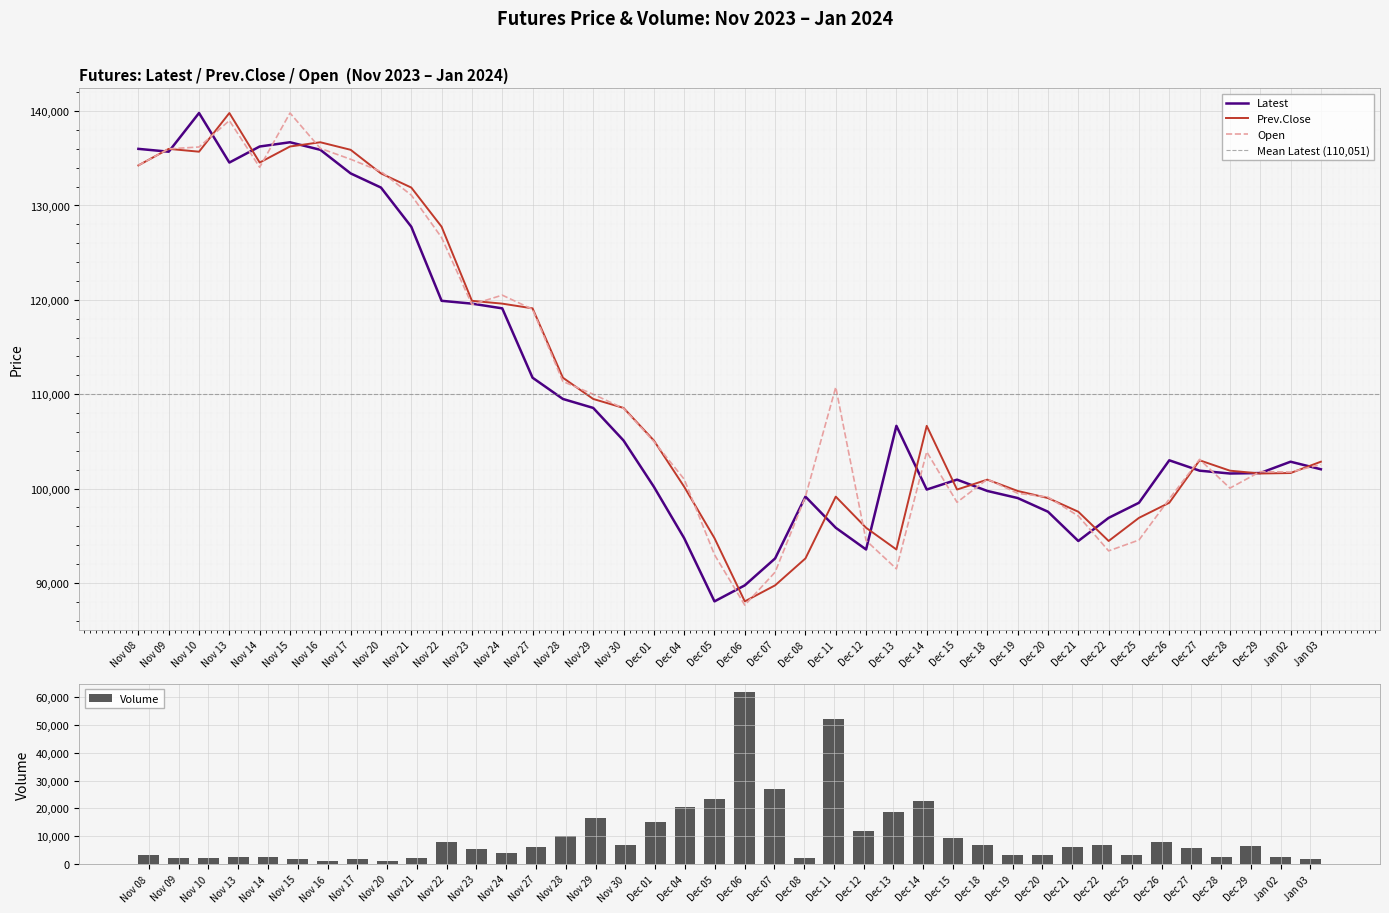

At which category is the sum across all series the highest?

Nov 13